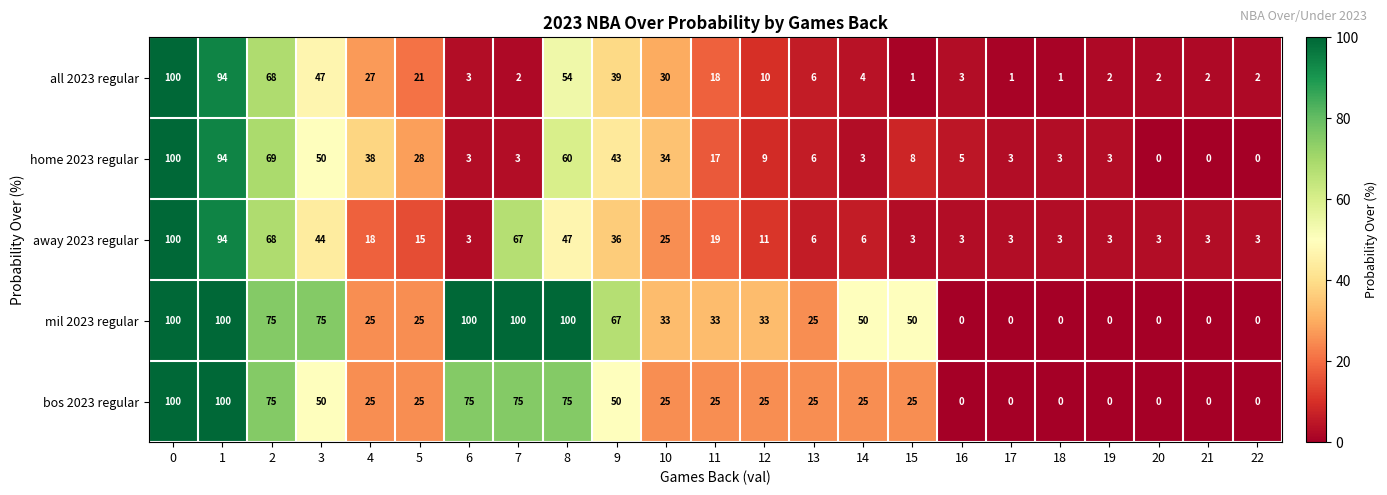

Is it true that bos 2023 regular equals 35 at 13?

False